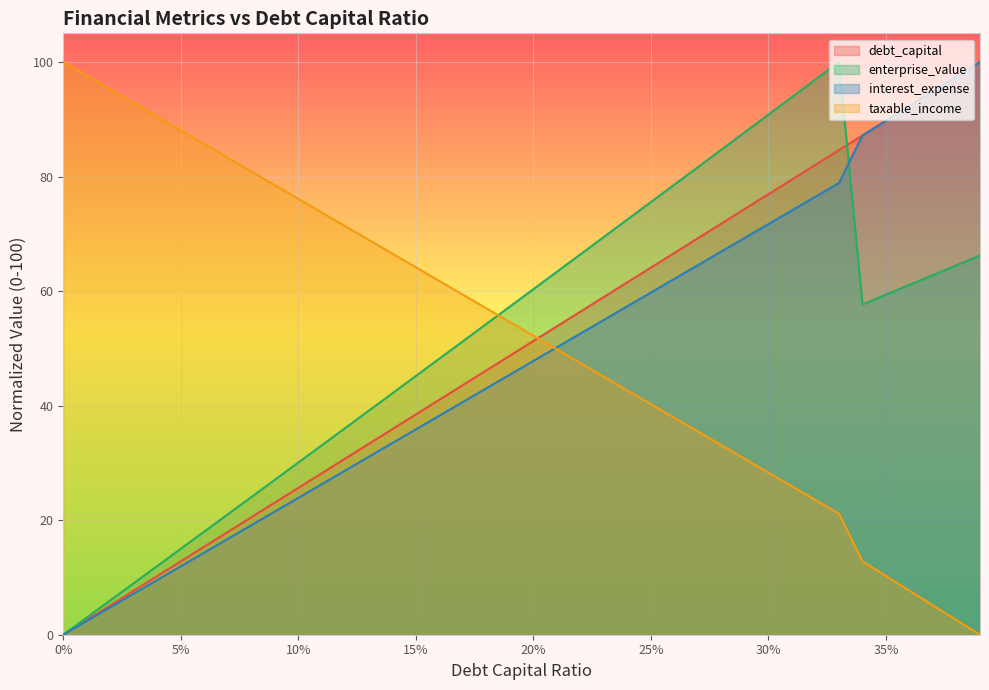

What is the label of the 29th point from the right?

0.11